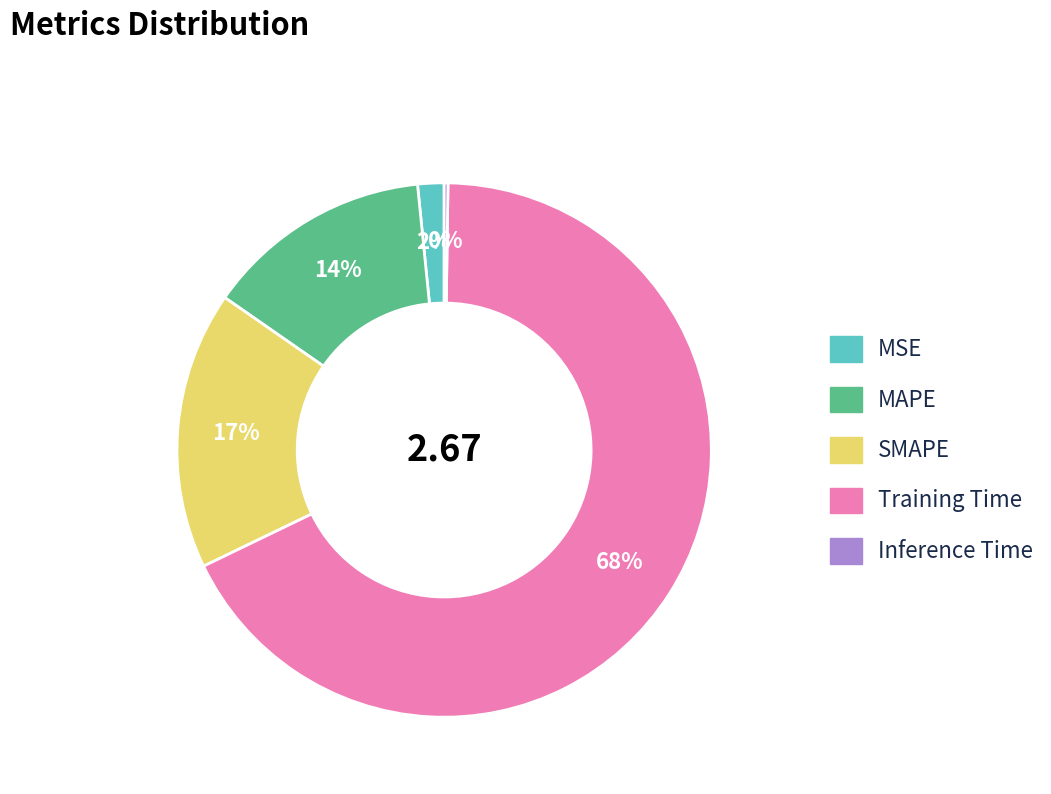

To the nearest percent, what is the difference between the MSE and SMAPE slice percentages?

15%